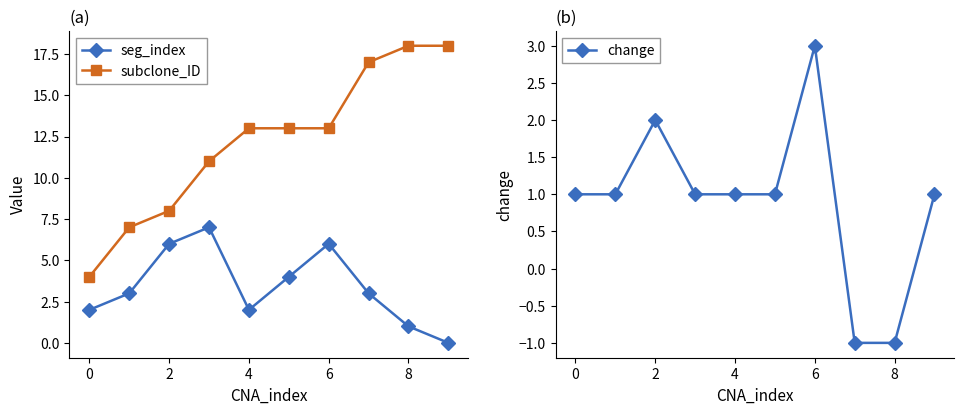

Where is the first local maximum for change?

2